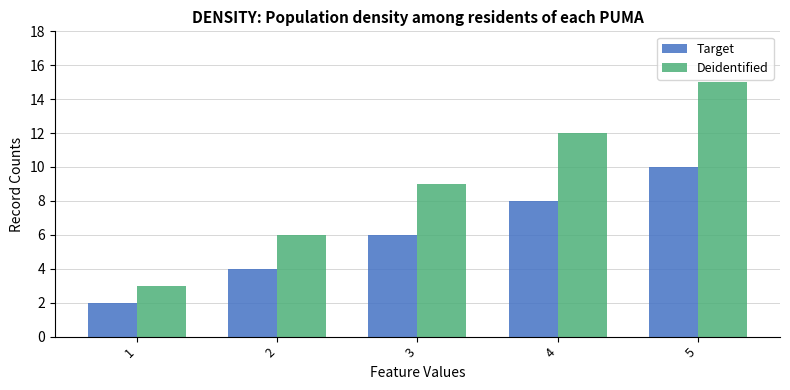

Rank the series by their average value, from lowest to highest.

Target, Deidentified